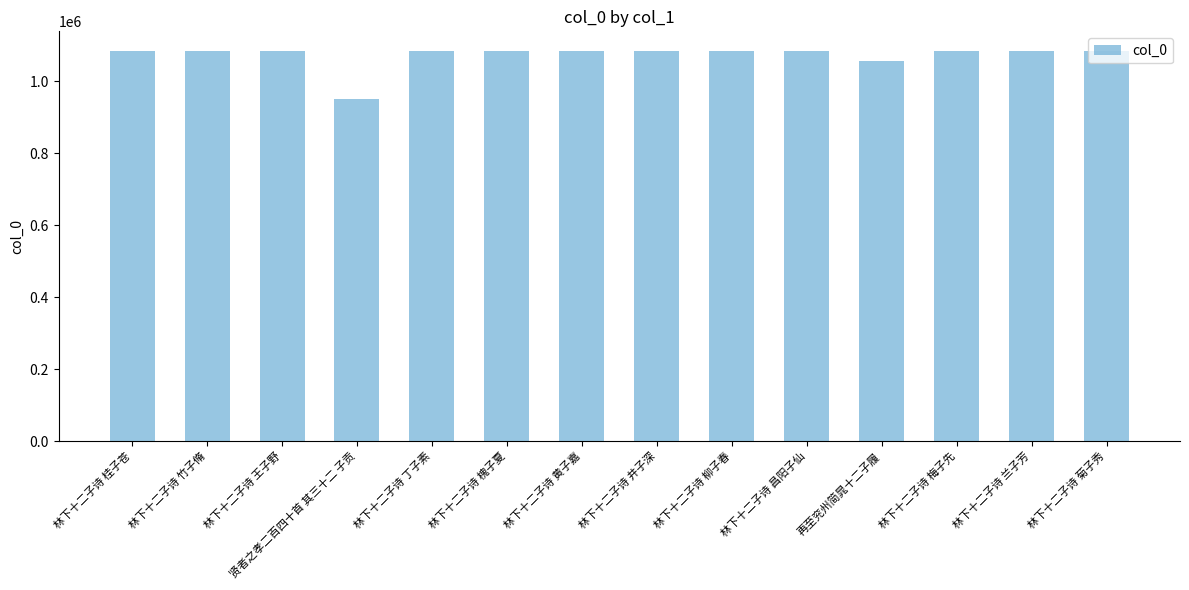

How many values are below 1084647?

7